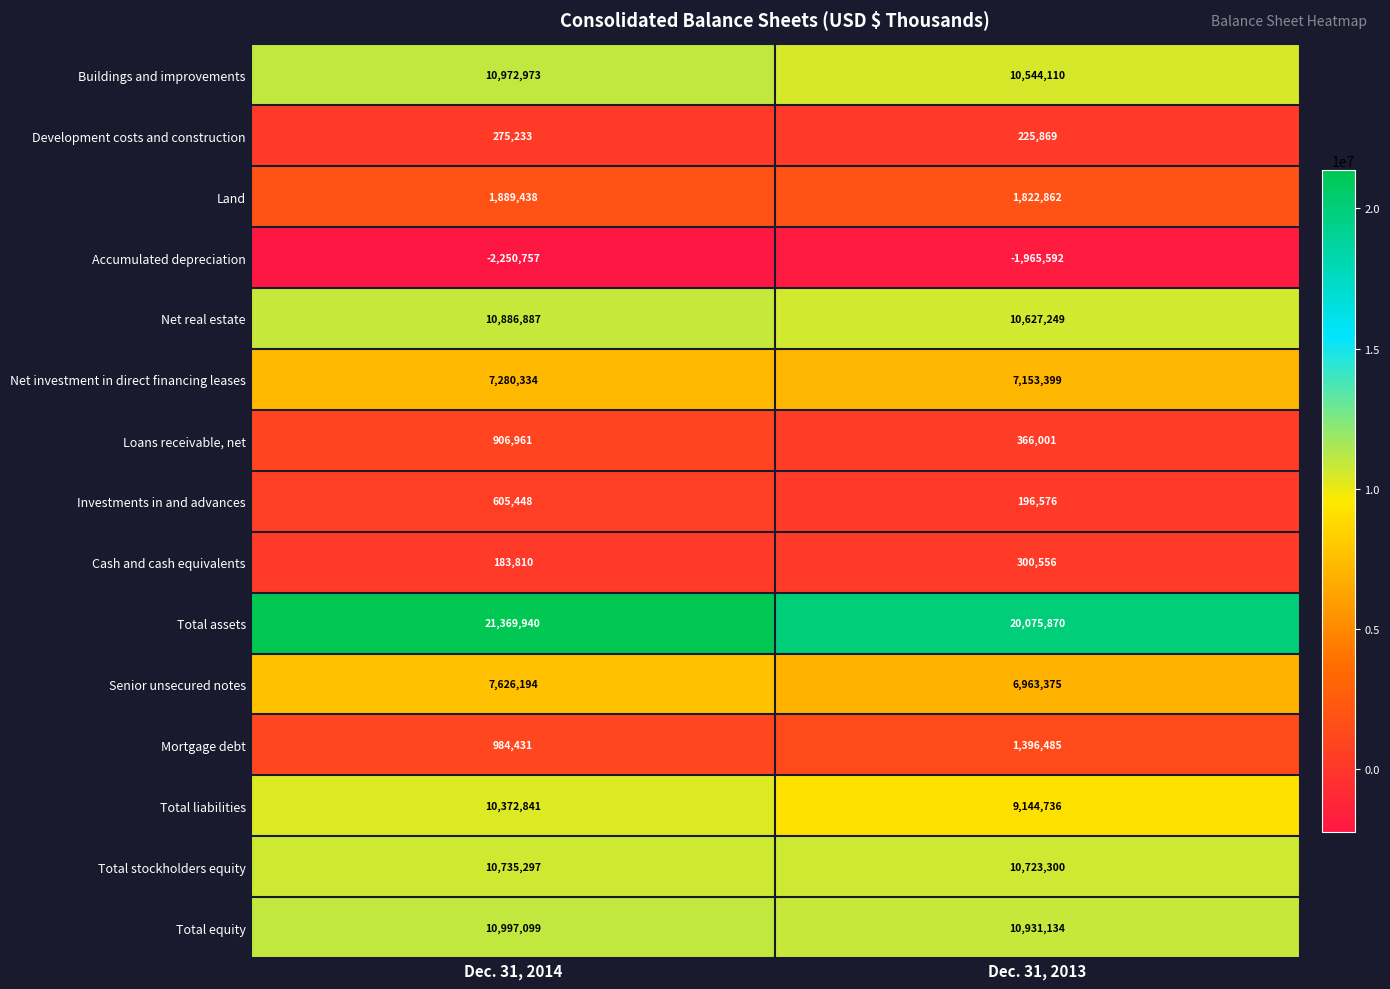

What is the greatest value displayed?

21369940